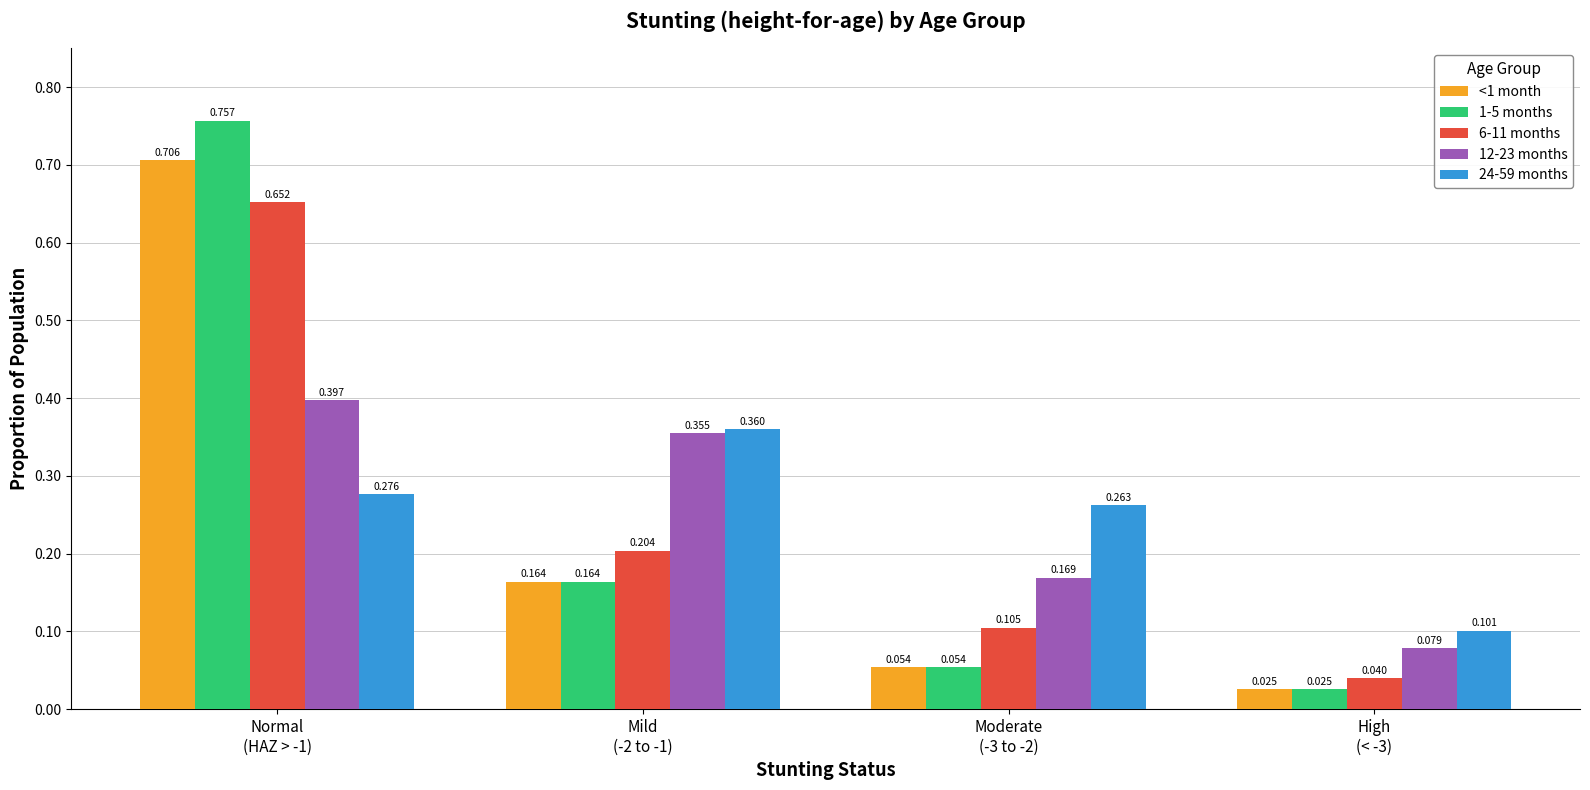

The <1 month series shows 0.2 at Mild
(-2 to -1). True or false?

True